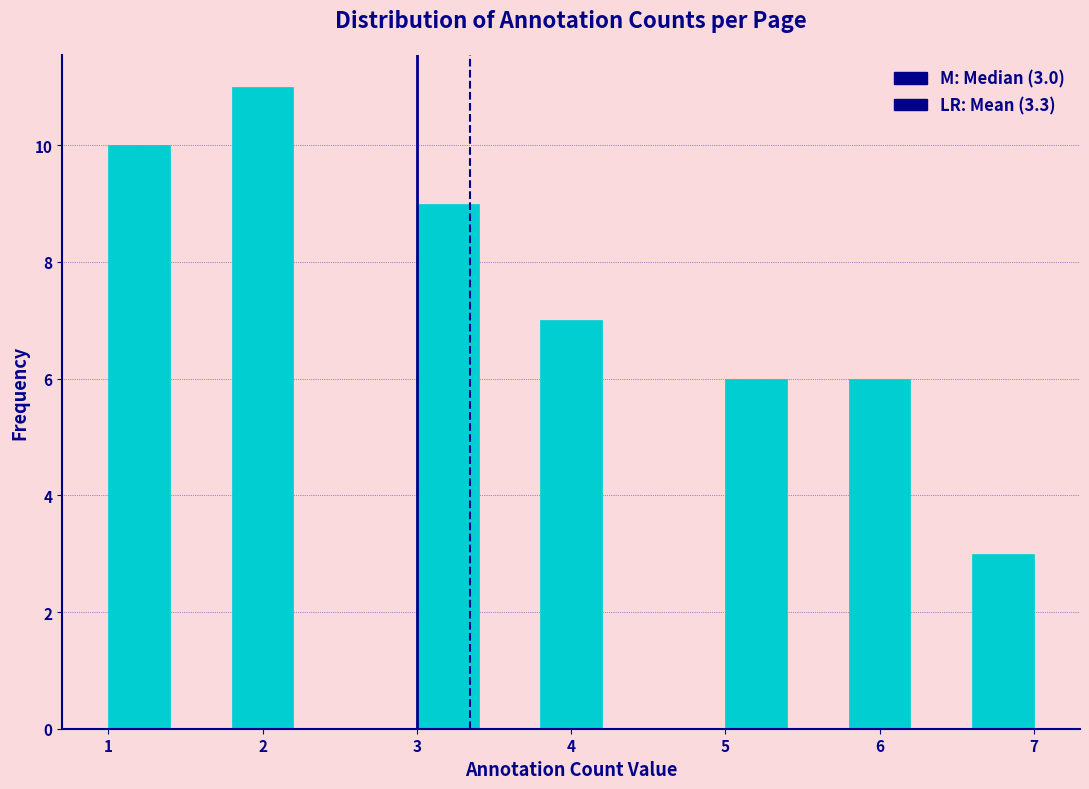

Which range on the x-axis has the tallest bar?

1.8 to 2.2